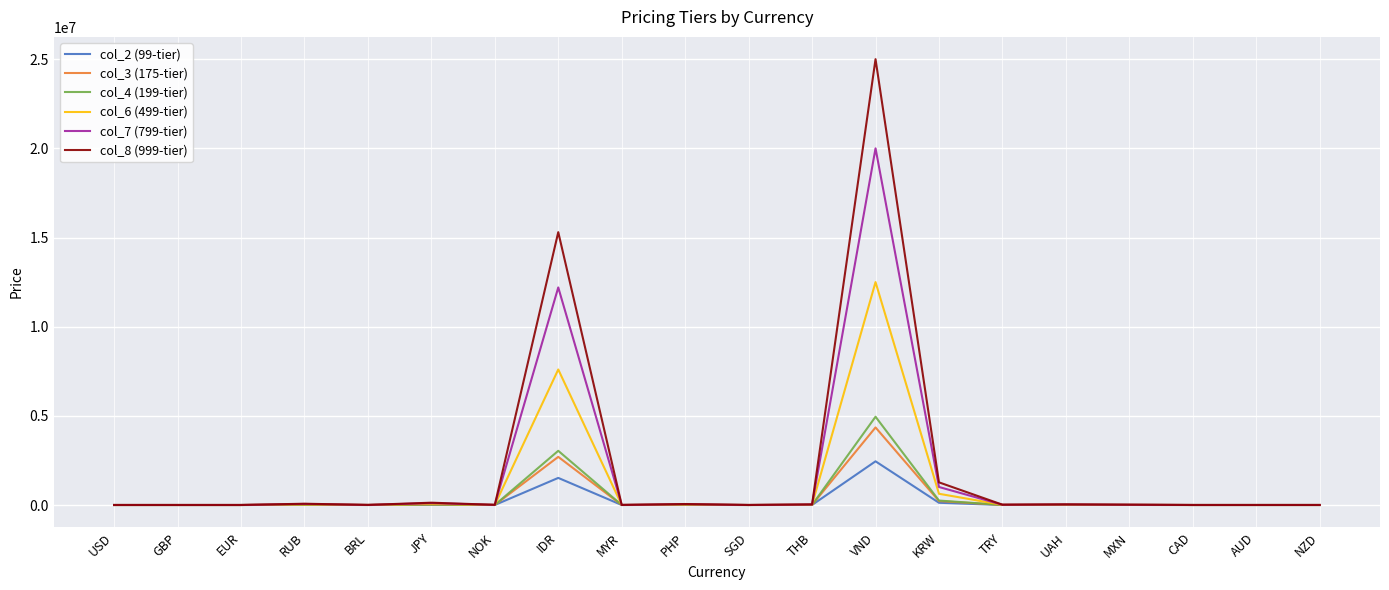

What are all the series names shown in the legend?

col_2 (99-tier), col_3 (175-tier), col_4 (199-tier), col_6 (499-tier), col_7 (799-tier), col_8 (999-tier)